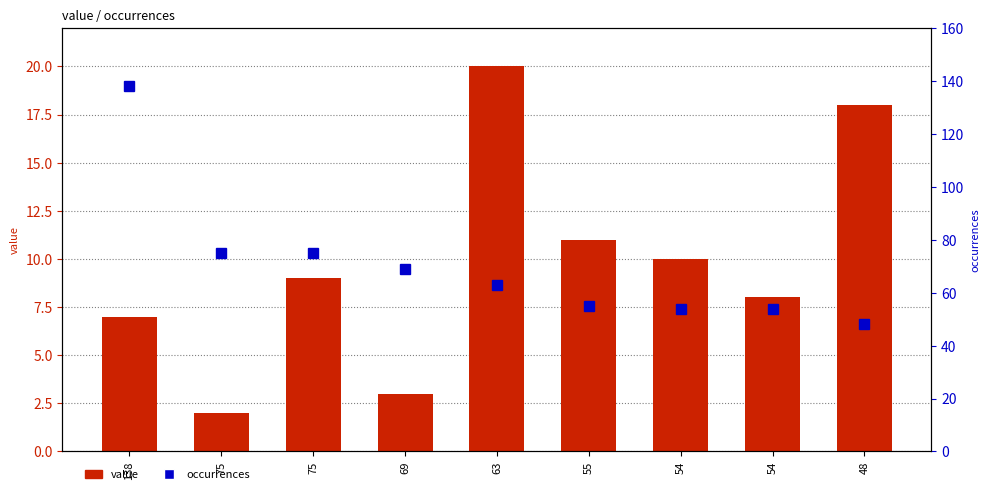

What are all the series names shown in the legend?

value, occurrences